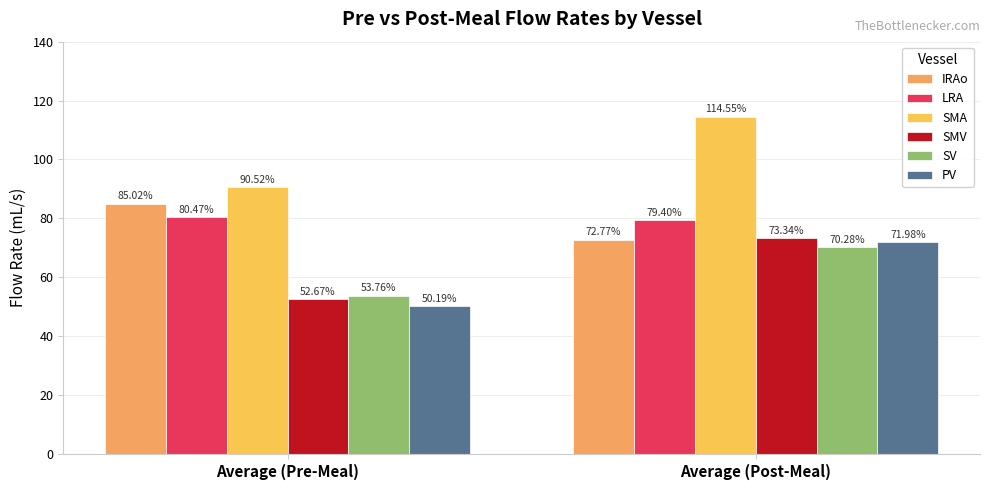

Which series has the widest spread of values?

SMA